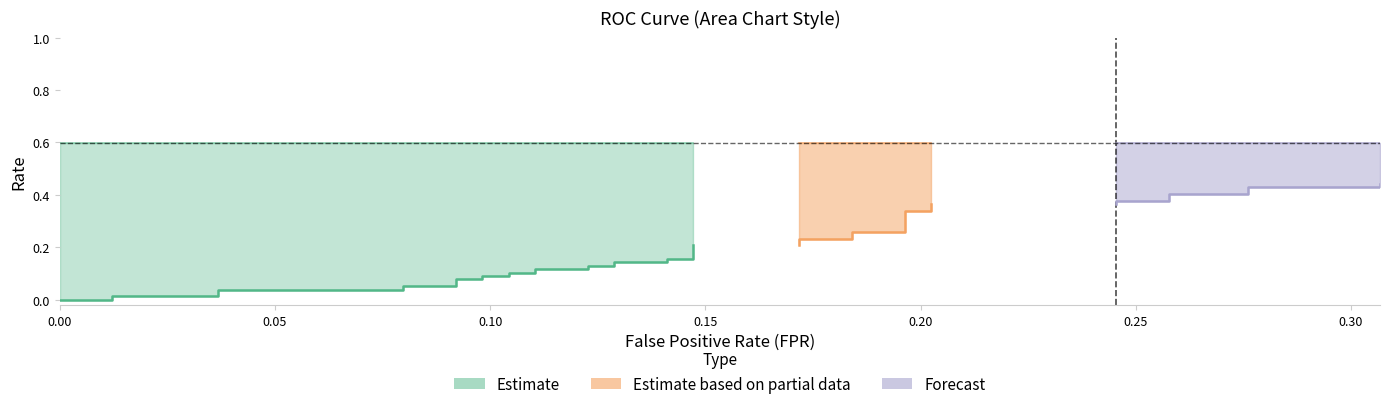

True or false: roc_auc and tpr cross at least once.

False